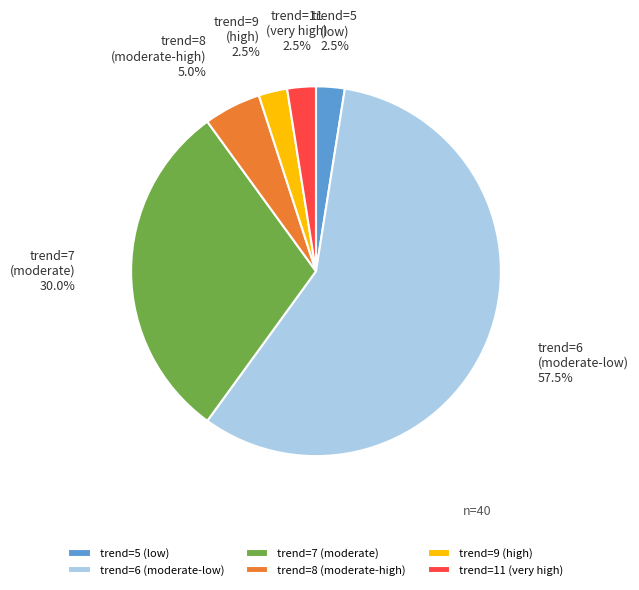

Which slice represents more than half of the pie?

trend=6 (moderate-low)